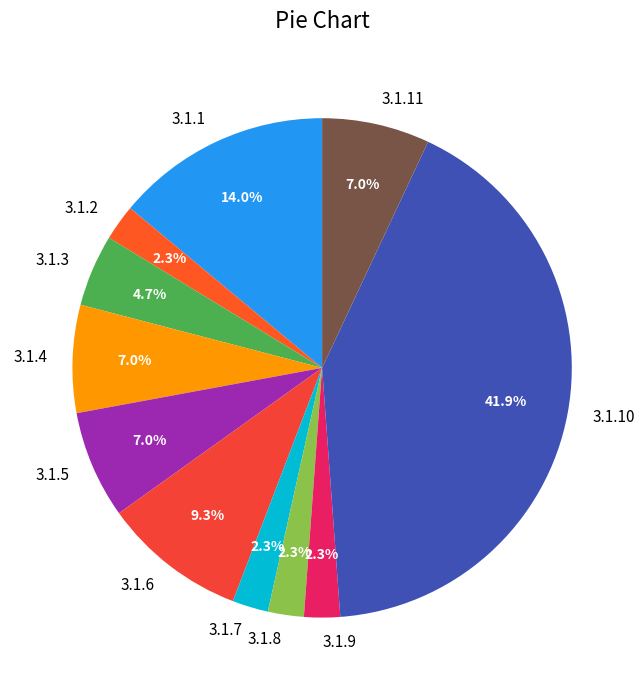

Which category has the biggest portion of the pie?

3.1.10